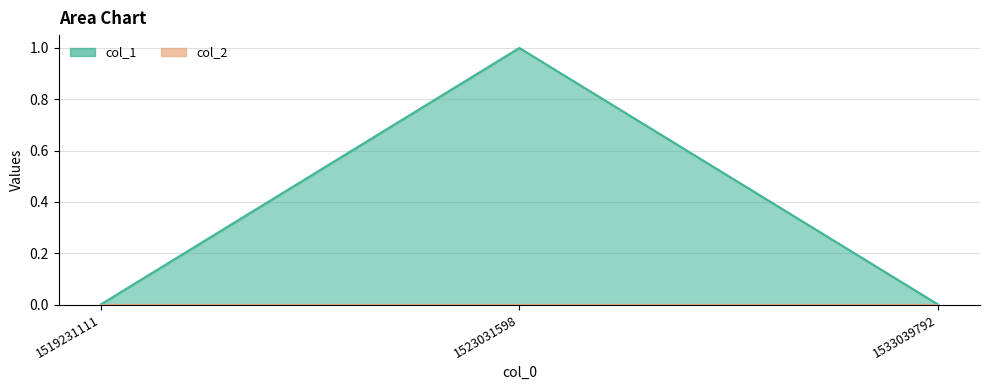

The value at 1519231111 is 0. True or false?

True